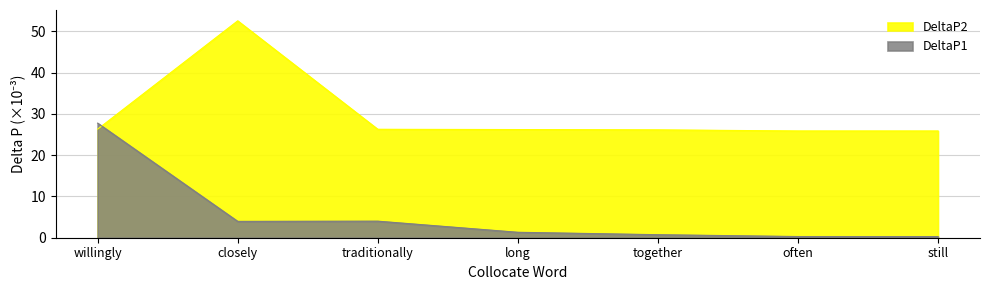

After their last crossing, which series has the higher values: DeltaP2 or DeltaP1?

DeltaP2